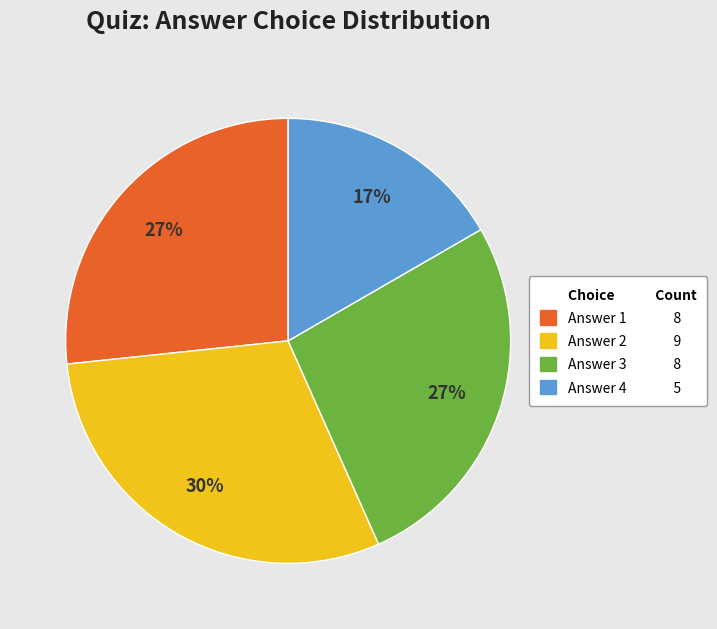

Is there a majority slice in this chart?

No